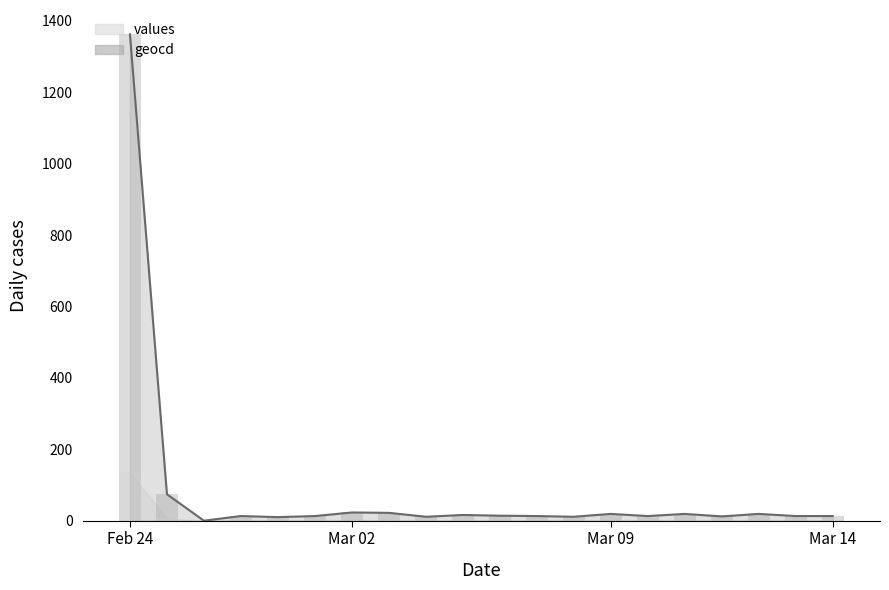

Is it true that the value at 12 is 11?

True